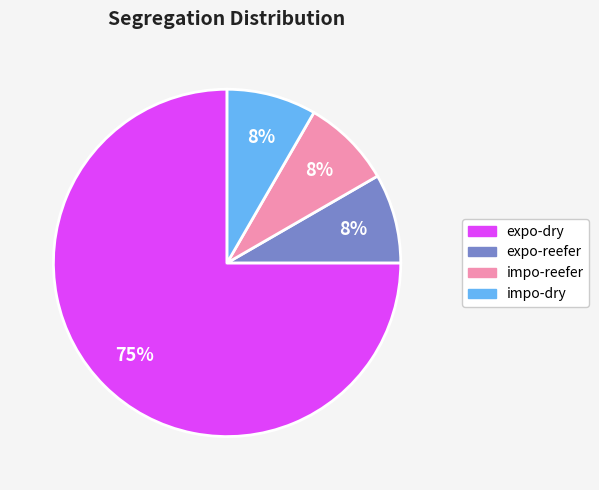

Between impo-reefer and expo-dry, which is larger?

expo-dry